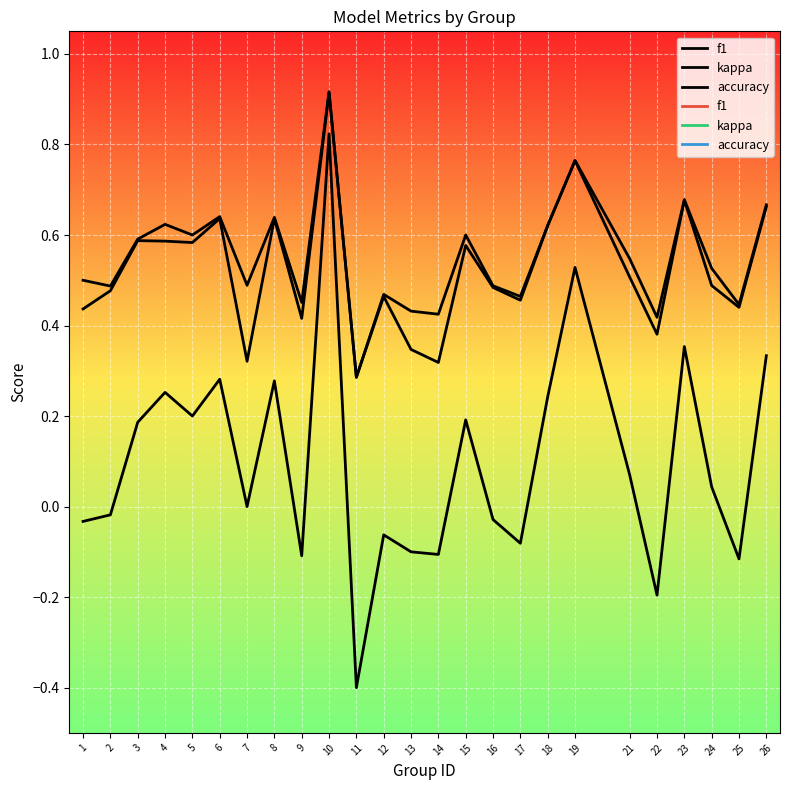

Does the chart display data point markers on the line(s)?

No